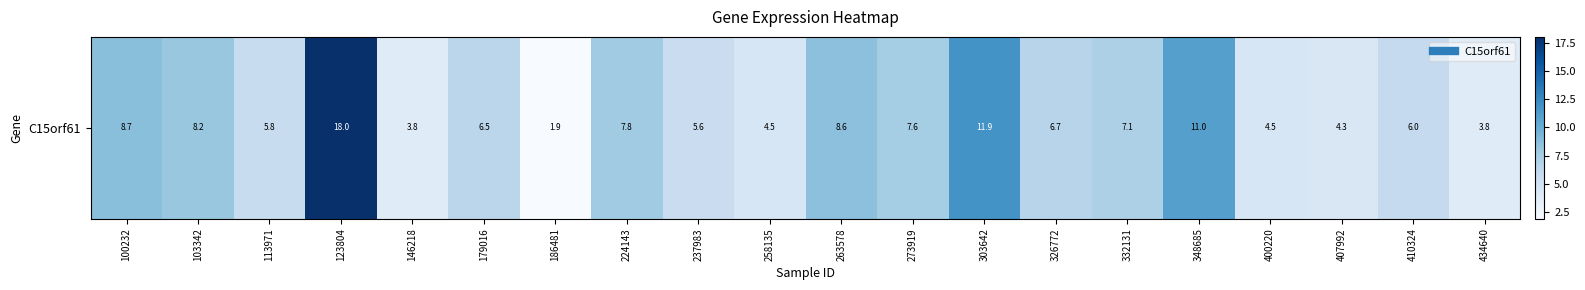

At which category does the chart reach its peak across all series?

123804